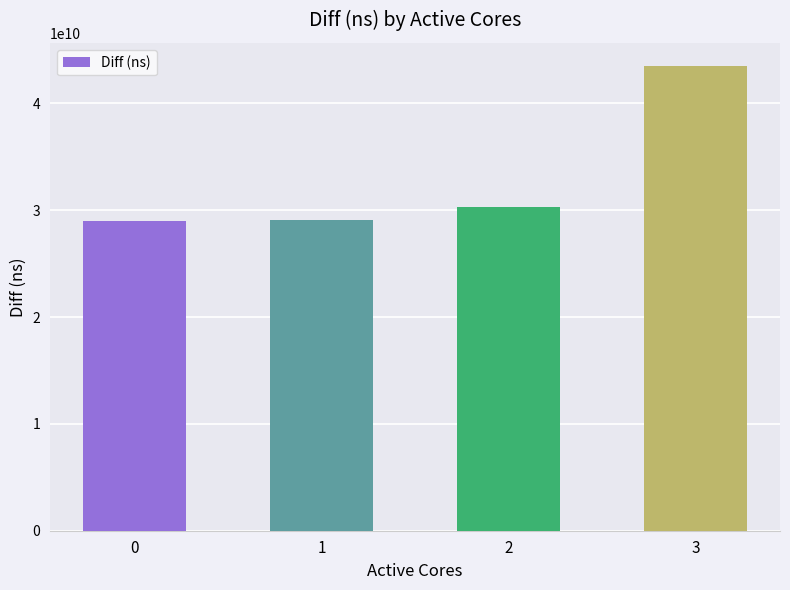

Is it true that the value at 3 is 43499412660?

True